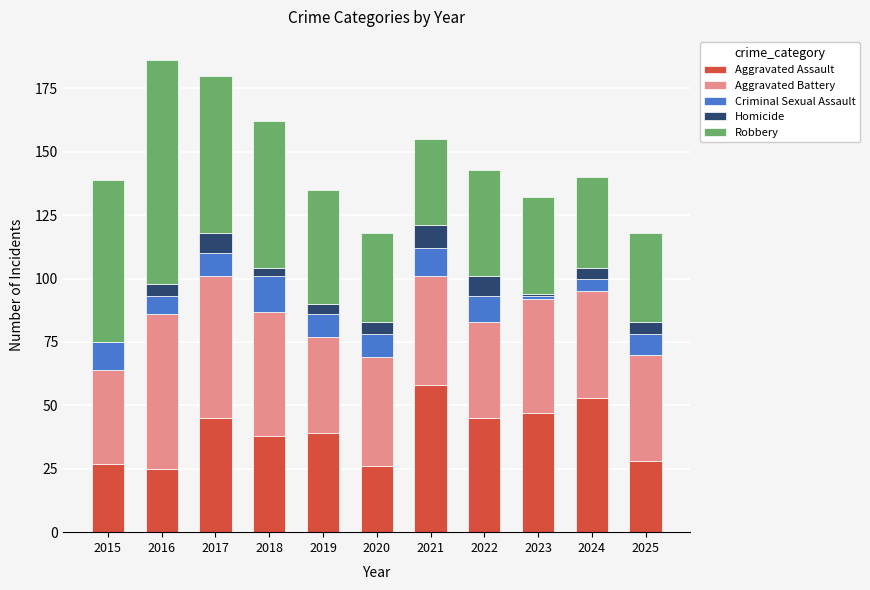

What is the difference between the Aggravated Assault values at 2015 and 2021?

31